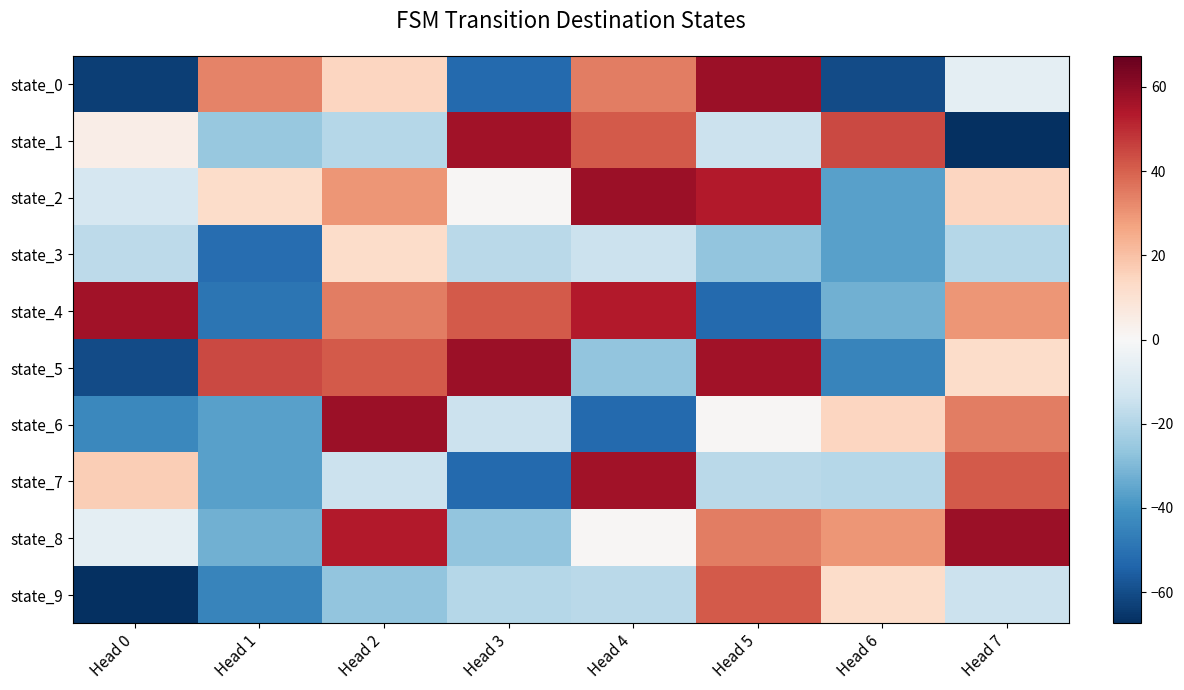

At which category is the sum across all series the highest?

Head 2